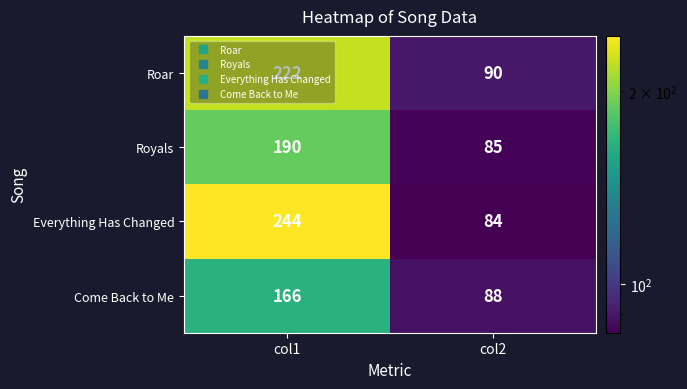

Rank the series at col2 from lowest to highest value.

Everything Has Changed, Royals, Come Back to Me, Roar